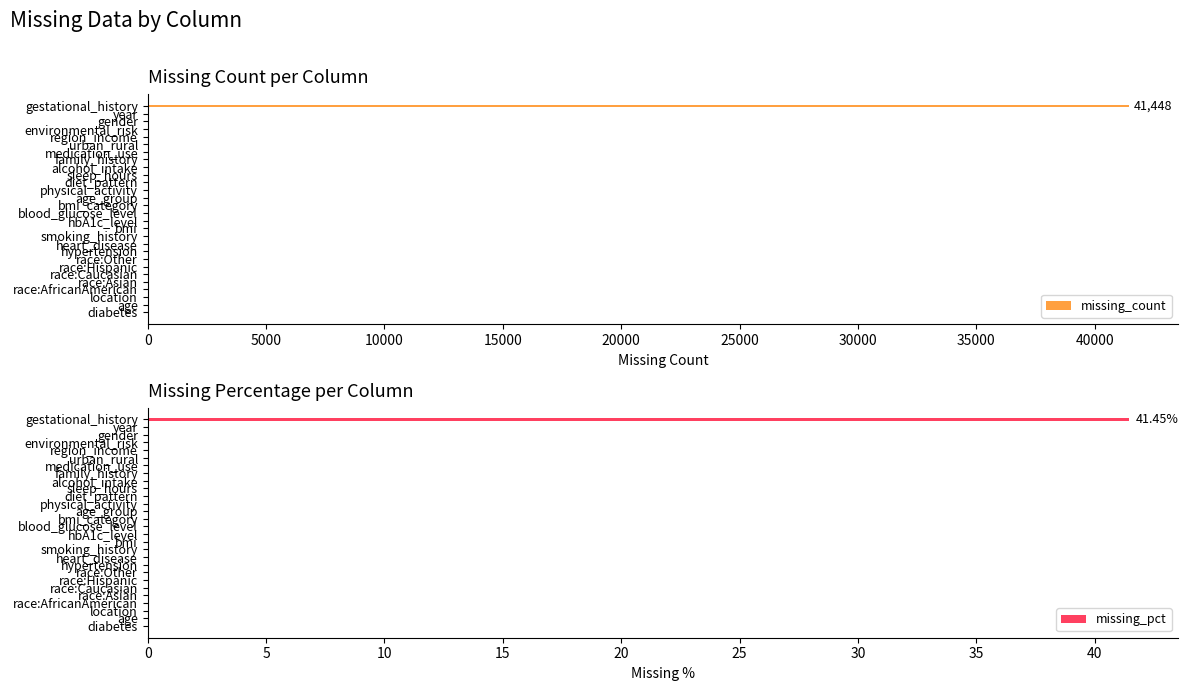

What is the highest value of the missing_count series?

41448